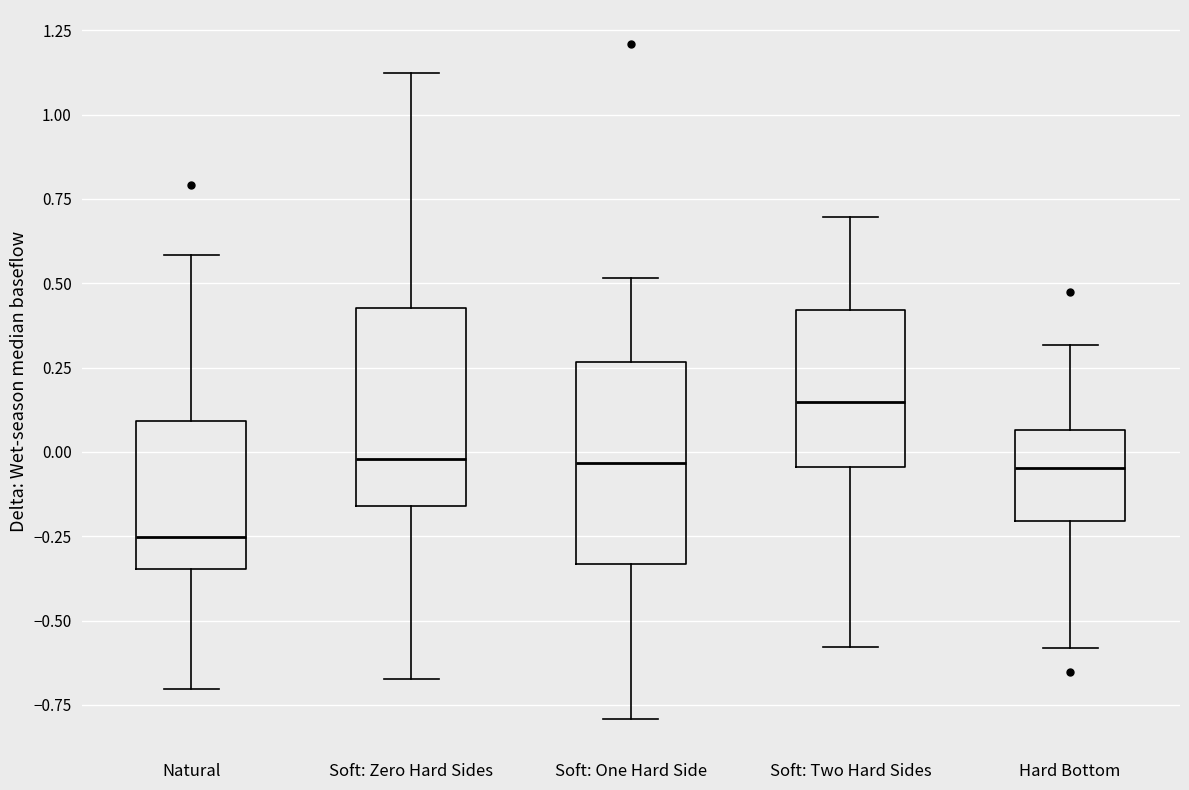

Where does the upper whisker of the box for Soft: Two Hard Sides end on the y-axis? The values are not printed on the chart, so give them approximately, as read against the axis.

0.70